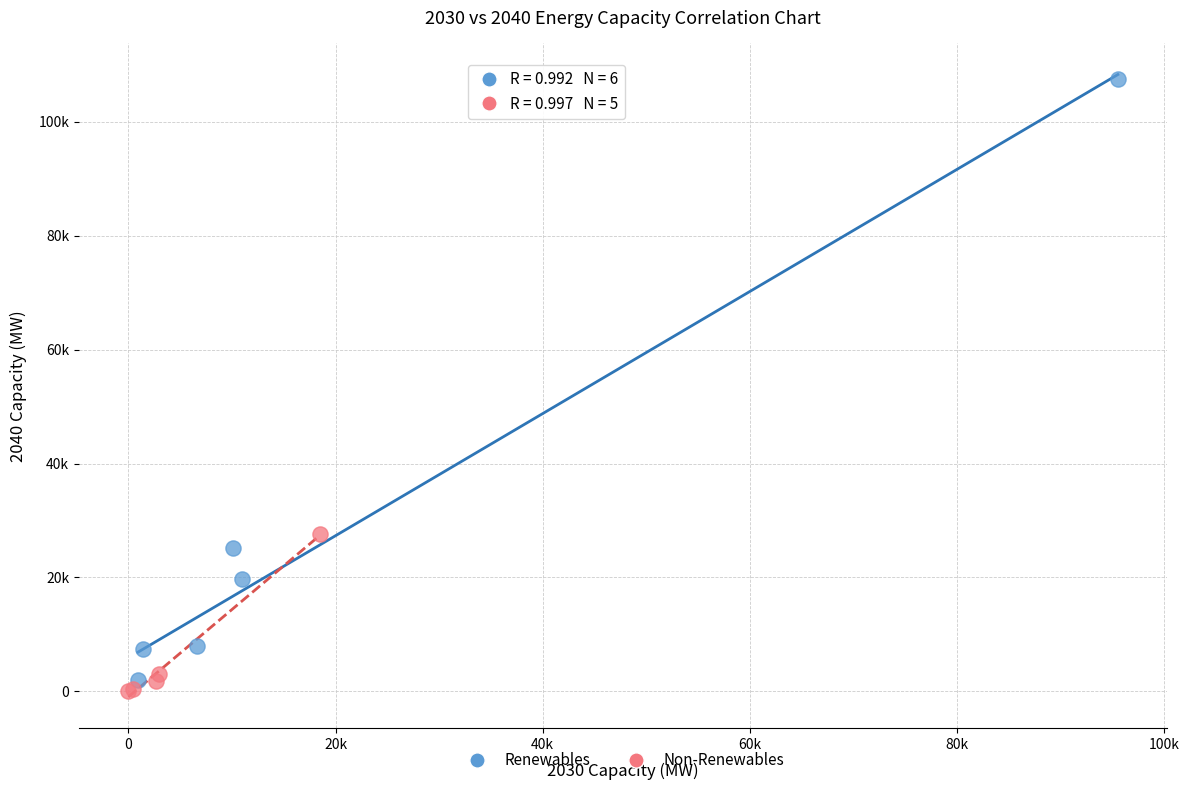

Which series contains the highest Y value?

Renewables